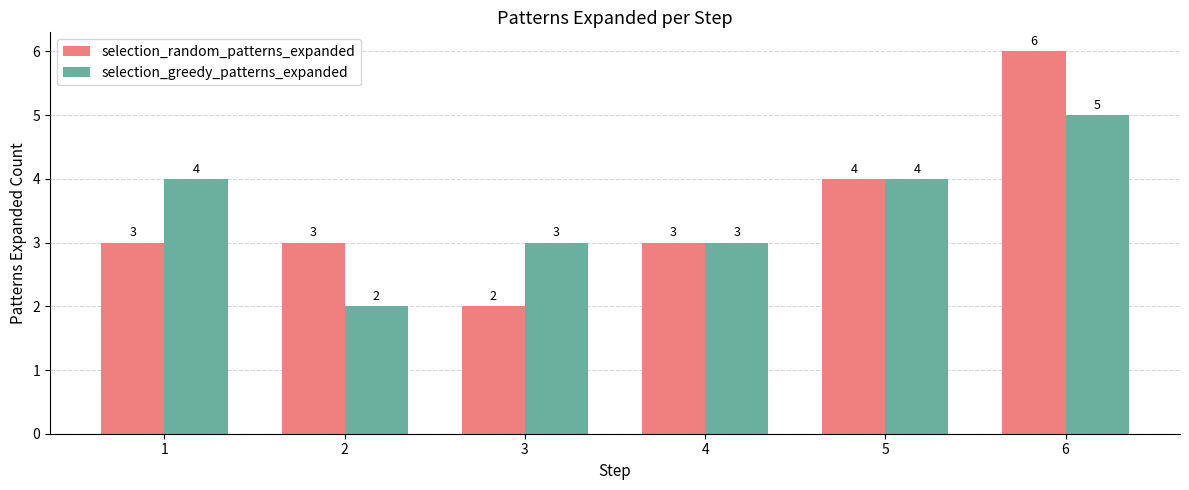

What value does the selection_random_patterns_expanded series have at 5?

4